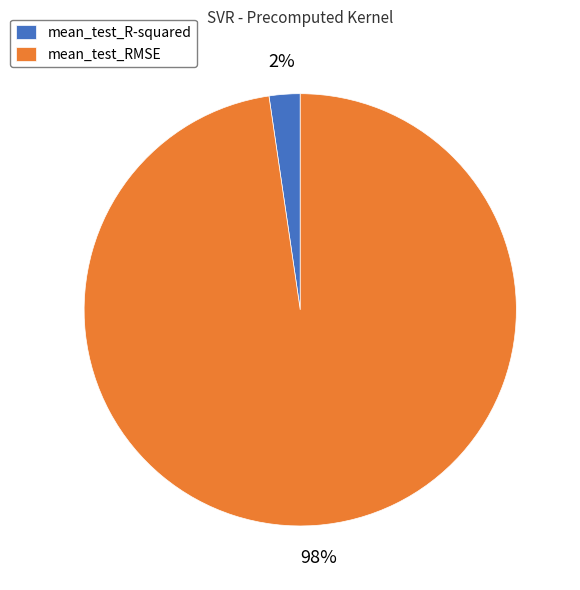

How many slices are in this pie chart?

2